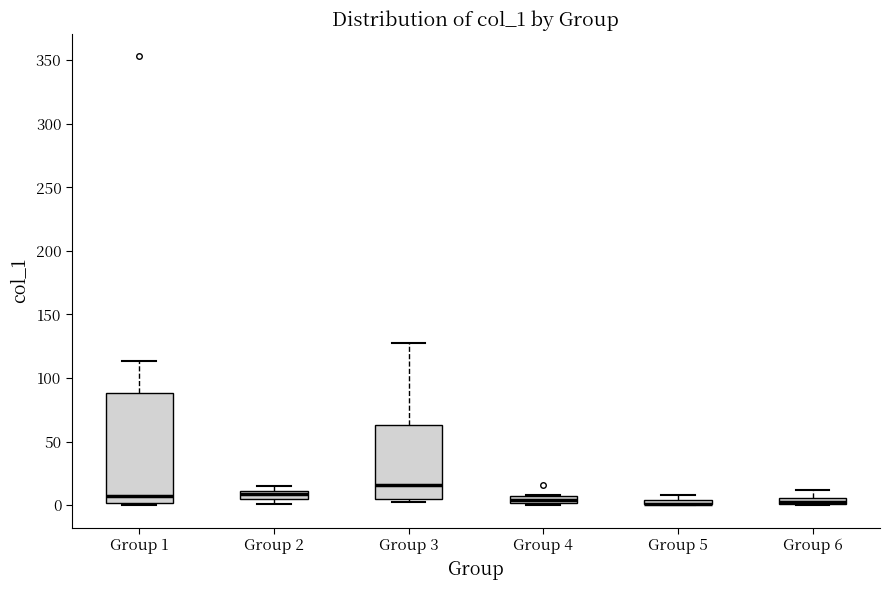

Comparing the boxes themselves (not the whiskers), which one is the tallest?

Group 1